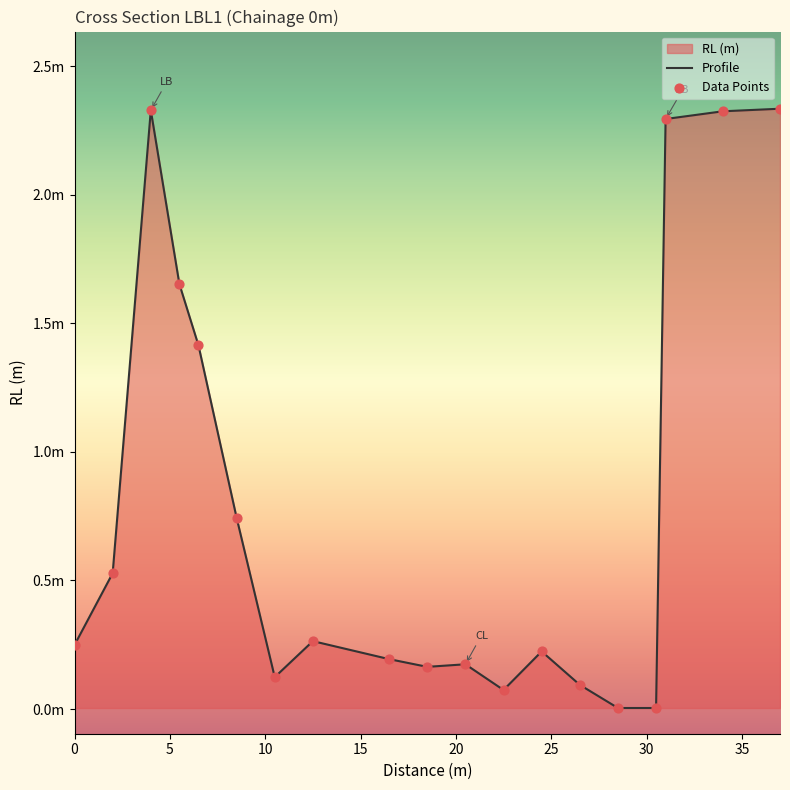

Which series has the largest Y range (max minus min)?

Profile